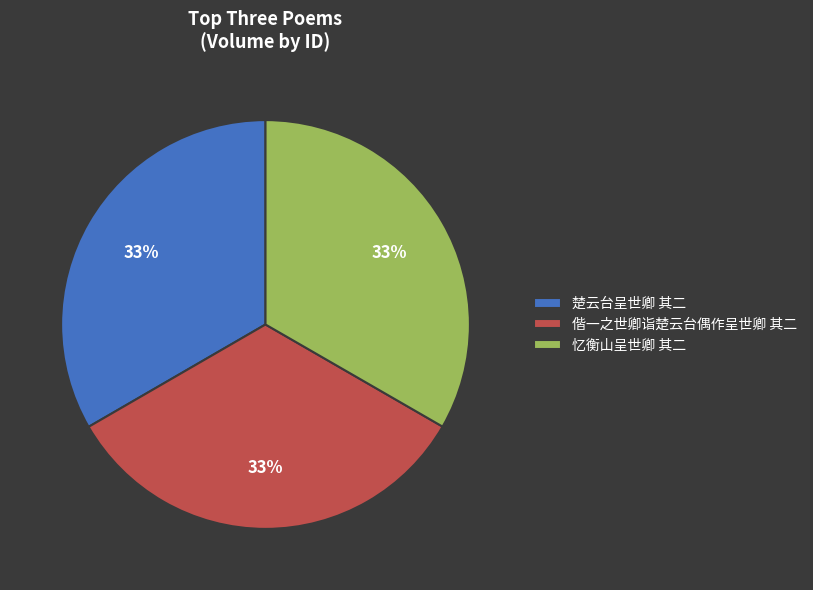

How many slices are in this pie chart?

3